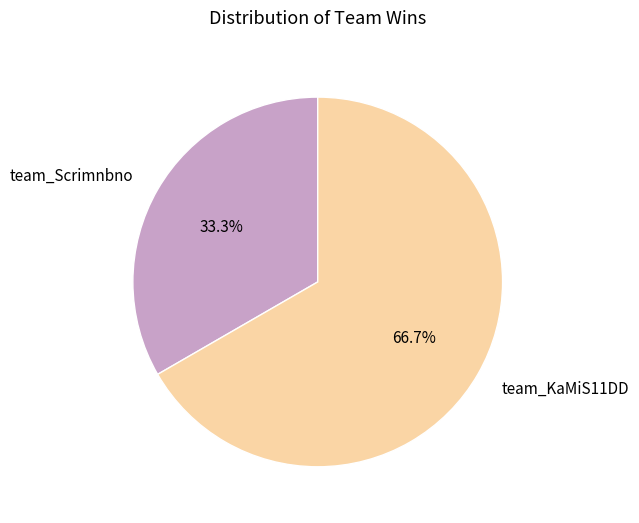

What percentage is the team_KaMiS11DD slice, to the nearest percent?

67%